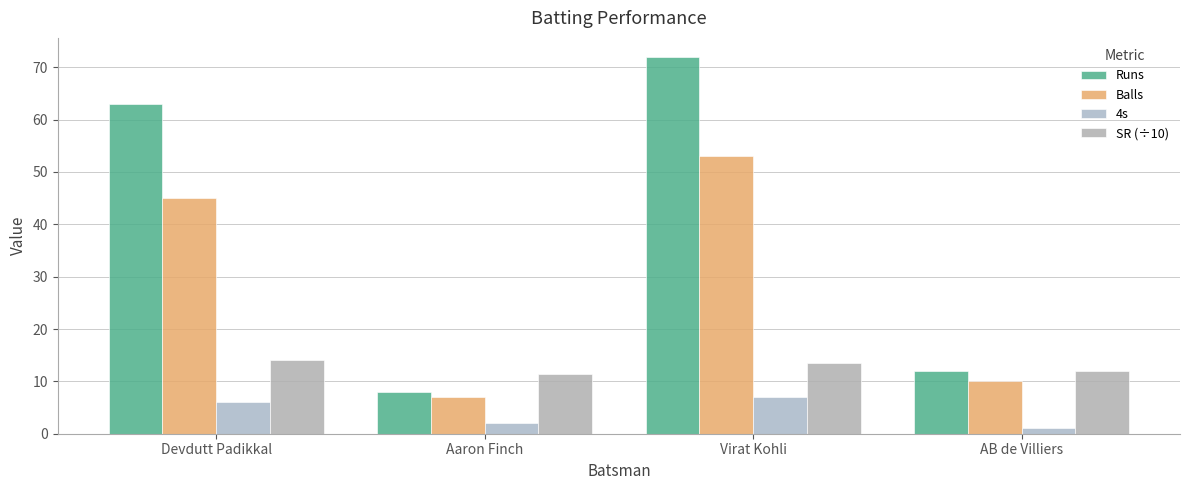

What are all the series names shown in the legend?

Runs, Balls, 4s, SR (÷10)